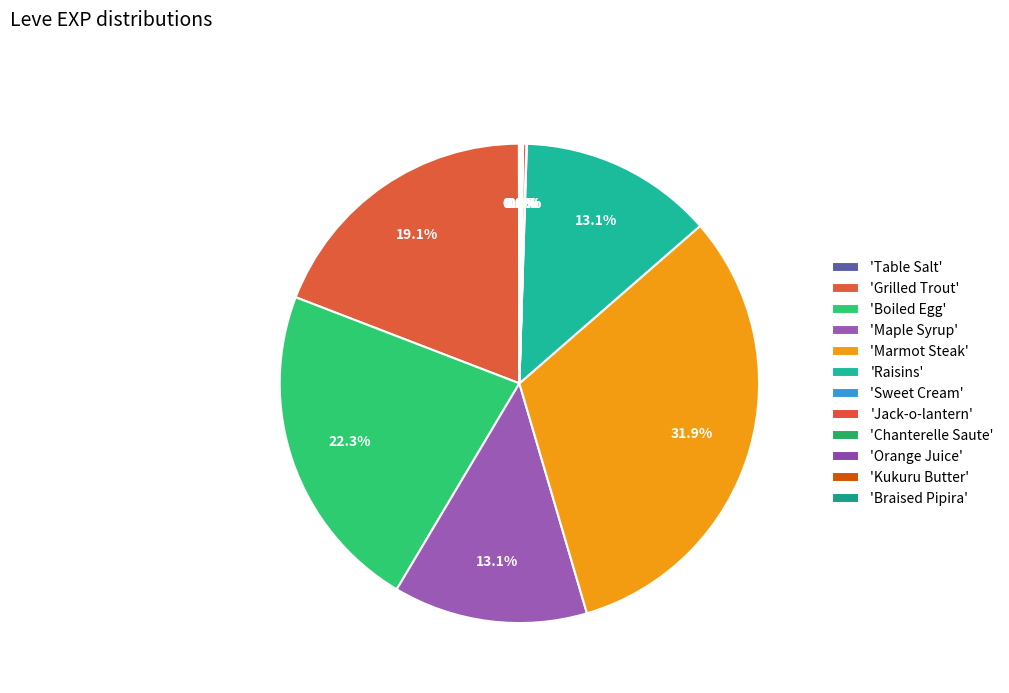

Rank the categories by value from highest to lowest.

Marmot Steak, Boiled Egg, Grilled Trout, Maple Syrup, Raisins, Jack-o-lantern, Braised Pipira, Orange Juice, Table Salt, Sweet Cream, Chanterelle Saute, Kukuru Butter